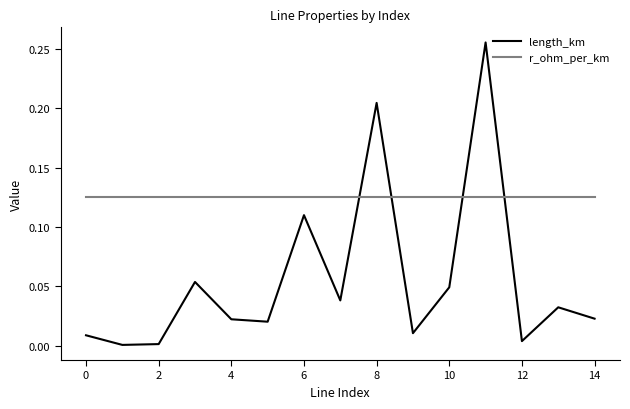

How many times do length_km and r_ohm_per_km cross each other?

4